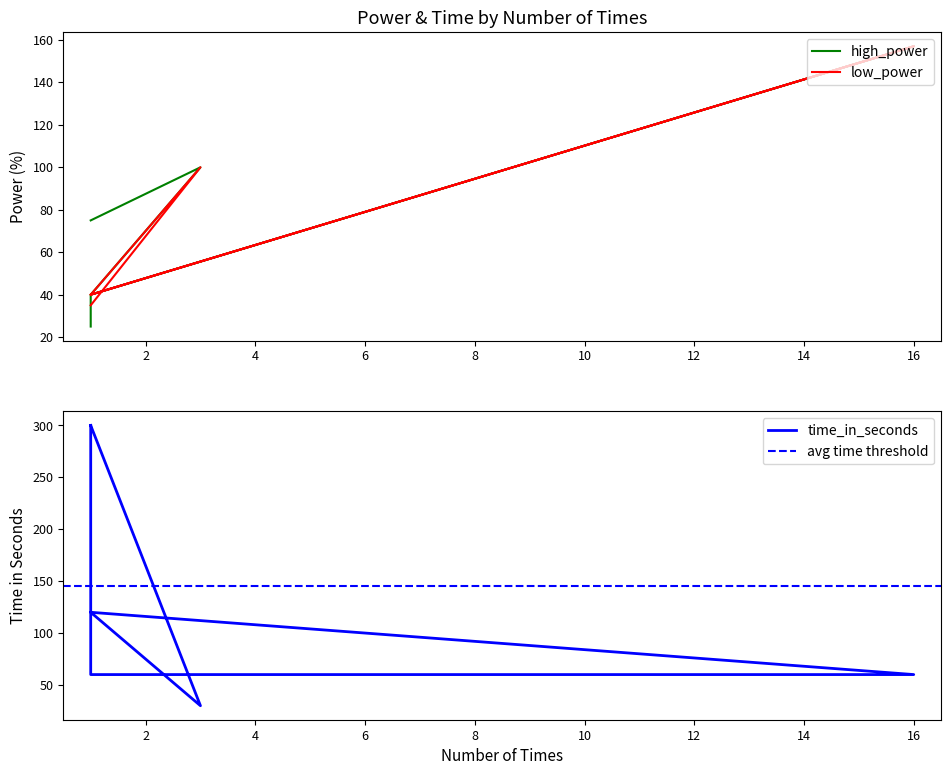

Where does the high_power series first go above 75?

3